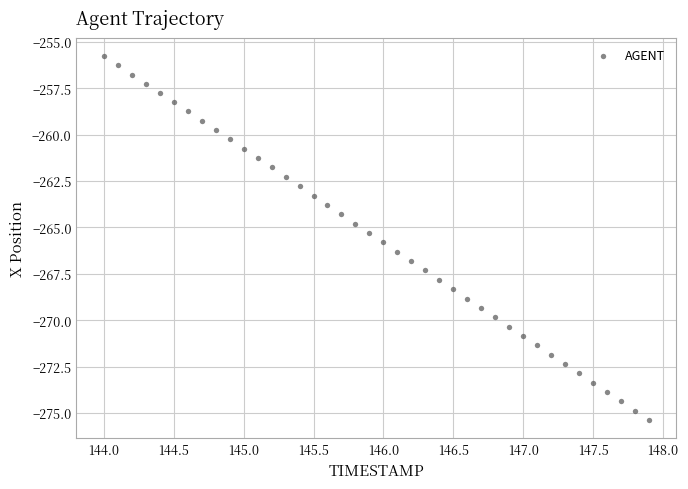

What is the range of Y values (max minus min)?

19.6